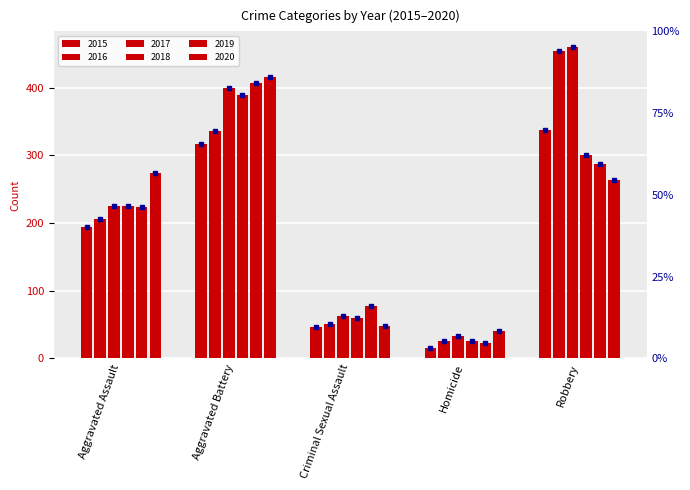

What is the greatest value displayed?

460